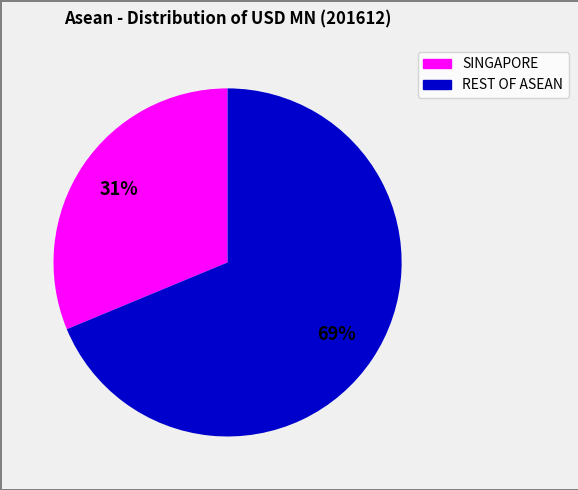

Does any single category account for the majority?

Yes